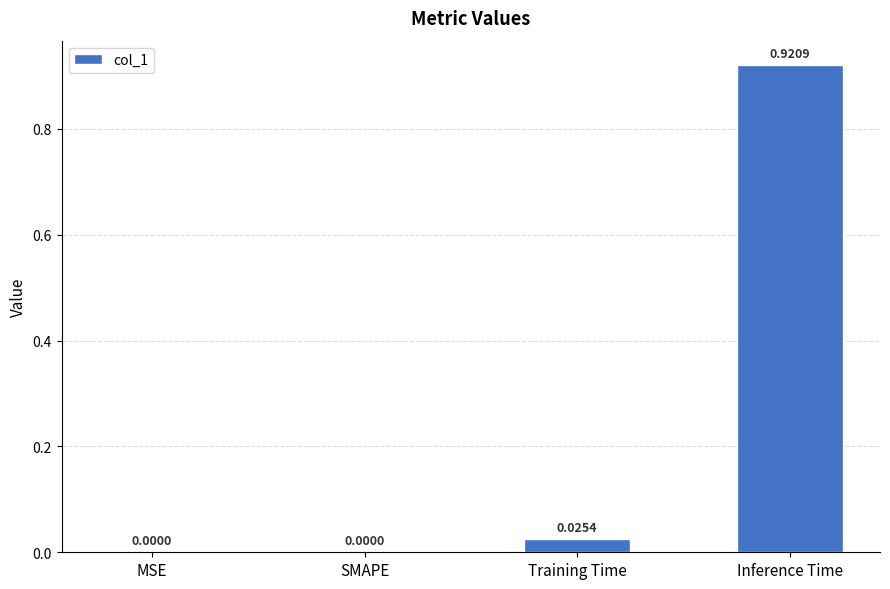

Which label corresponds to the largest value in the chart?

Inference Time